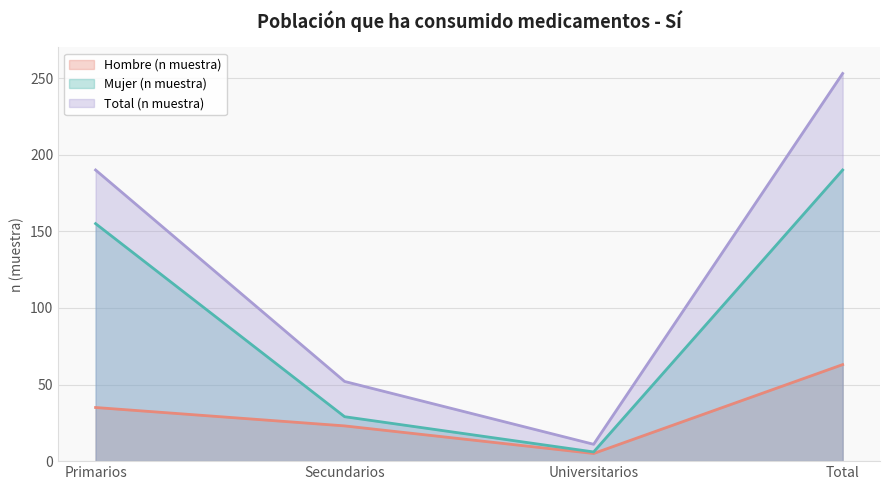

Where is the first local minimum for Mujer (n muestra)?

Universitarios